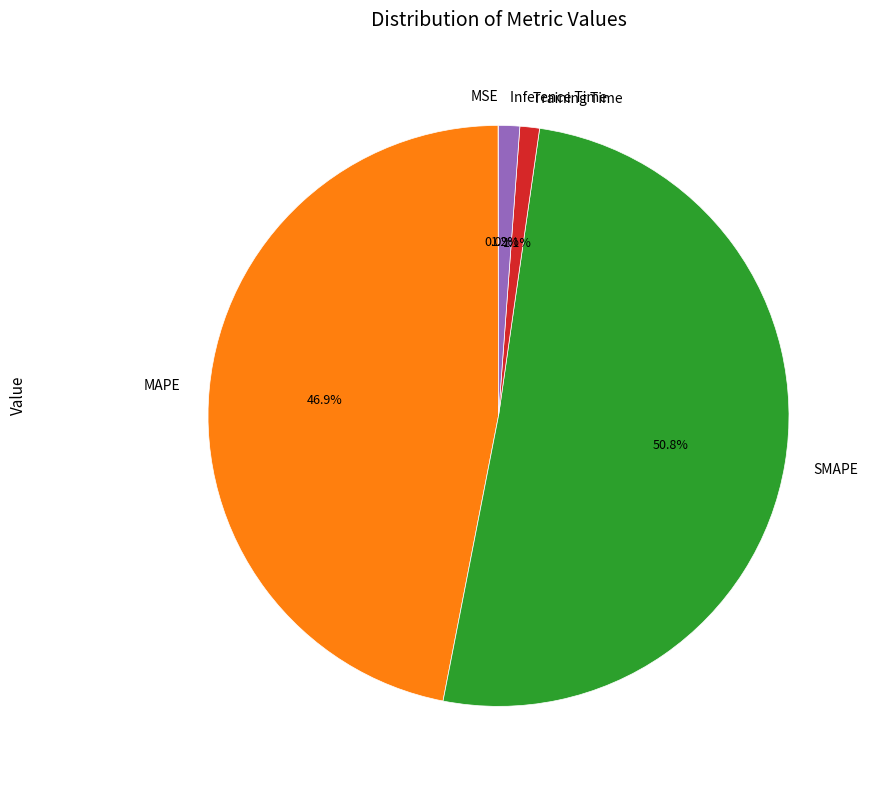

To the nearest percent, what is the difference between the largest and smallest slice percentages?

51%